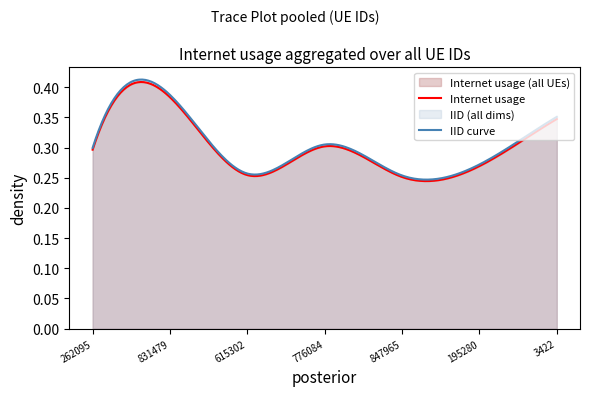

What is the average value?

0.3